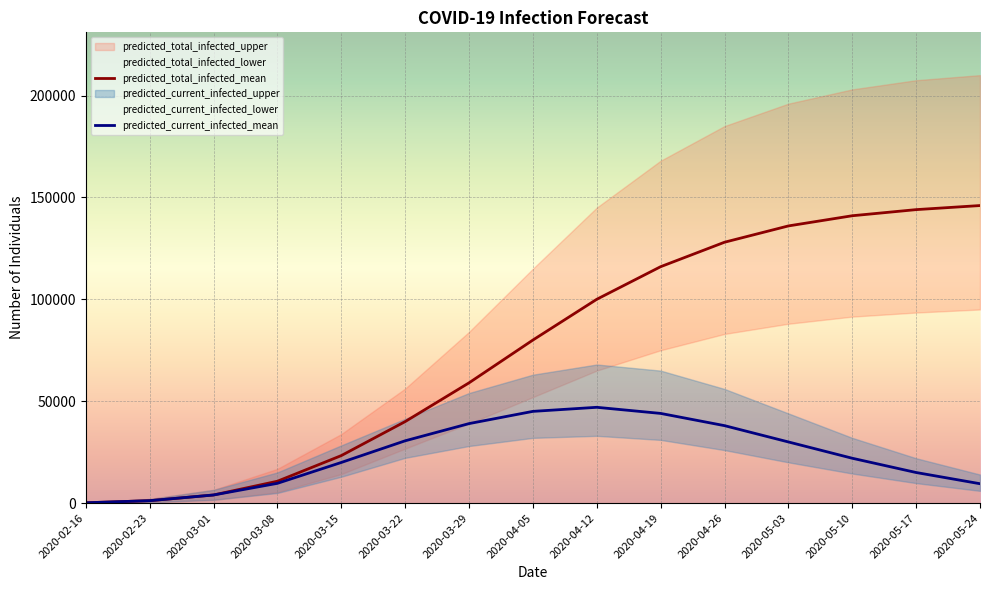

Reading left to right, extract all data points from this chart.

predicted_total_infected_upper: 250	2000	6478	16799	33852	56185	84000	115000	145000	168000	185000	196000	203000	207500	210000
predicted_total_infected_mean: 147	1177	3972	10717	23298	39983	59000	80000	100000	116000	128000	136000	141000	144000	146000
predicted_total_infected_lower: 50	400	1586	5314	14231	26716	39000	52000	65000	75000	83000	88000	91500	93500	95000
predicted_current_infected_upper: 250	2000	6478	15049	28305	41328	54000	63000	68000	65000	56000	44000	32000	22000	14000
predicted_current_infected_mean: 147	1177	3972	9687	19928	30561	39000	45000	47000	44000	38000	30000	22000	15000	9500
predicted_current_infected_lower: 50	400	1586	4964	12925	22194	28000	32000	33000	31000	26000	20000	14500	9800	6000